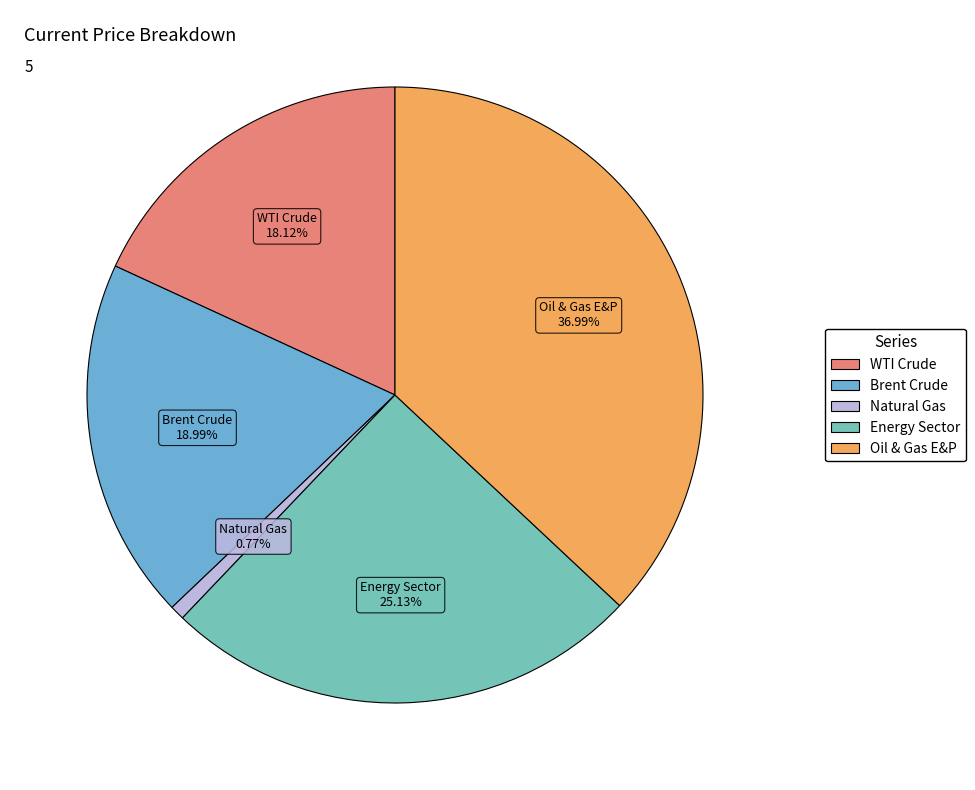

How many segments does this pie chart have?

5